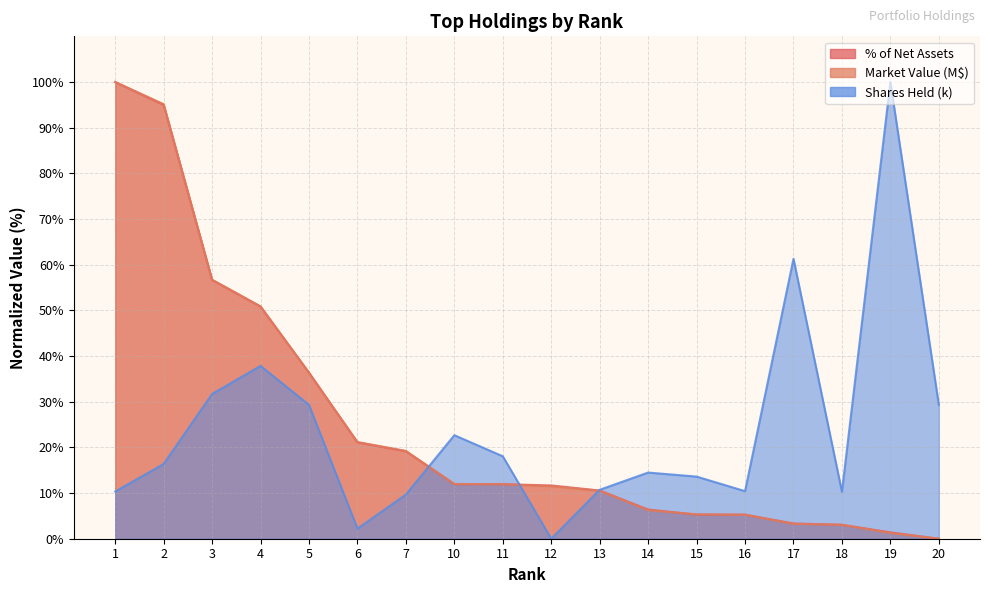

Does the chart have visible grid lines?

Yes